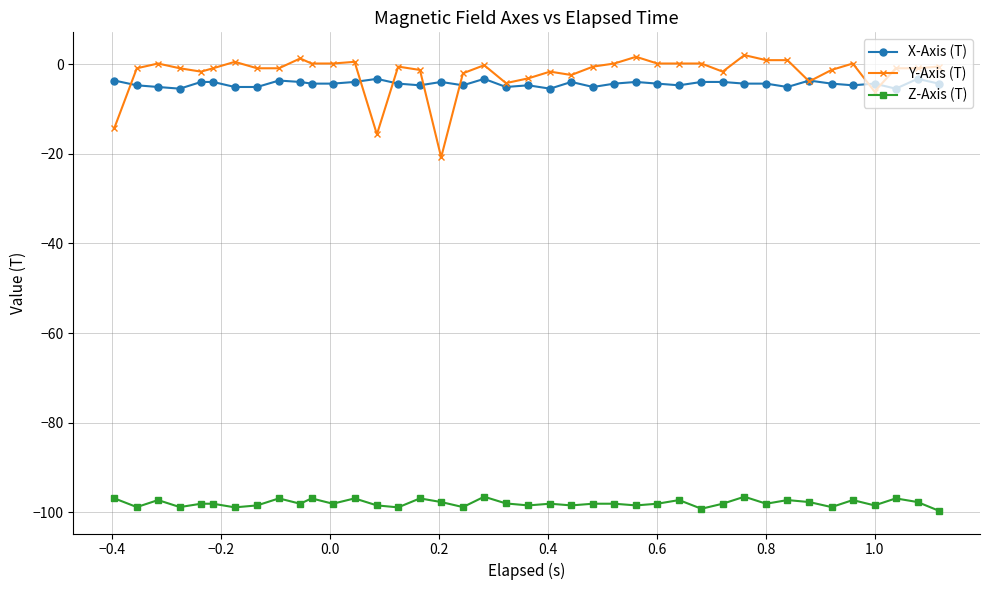

True or false: X-Axis (T) has more than 2 points higher than both neighbors.

True